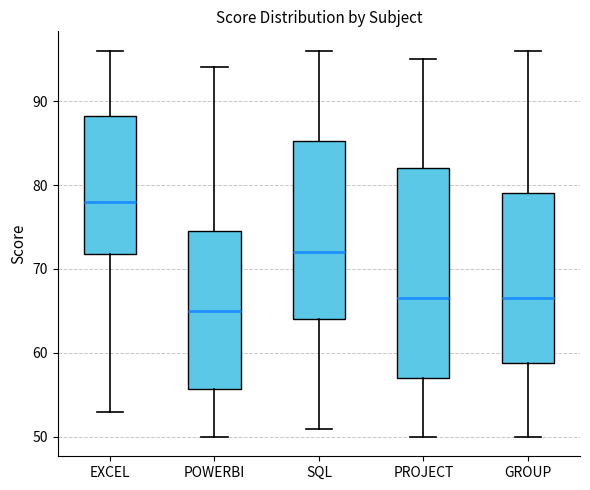

Reading left to right, transcribe this box plot: for each box, give where its median line is, the range the box spans, and where its two whiskers end, as read against the y-axis. The values are not printed on the chart, so give them approximately, as read against the axis.

EXCEL: median 78, box 72 to 88, whiskers 53 to 96
POWERBI: median 65, box 56 to 75, whiskers 50 to 94
SQL: median 72, box 64 to 85, whiskers 51 to 96
PROJECT: median 67, box 57 to 82, whiskers 50 to 95
GROUP: median 67, box 59 to 79, whiskers 50 to 96